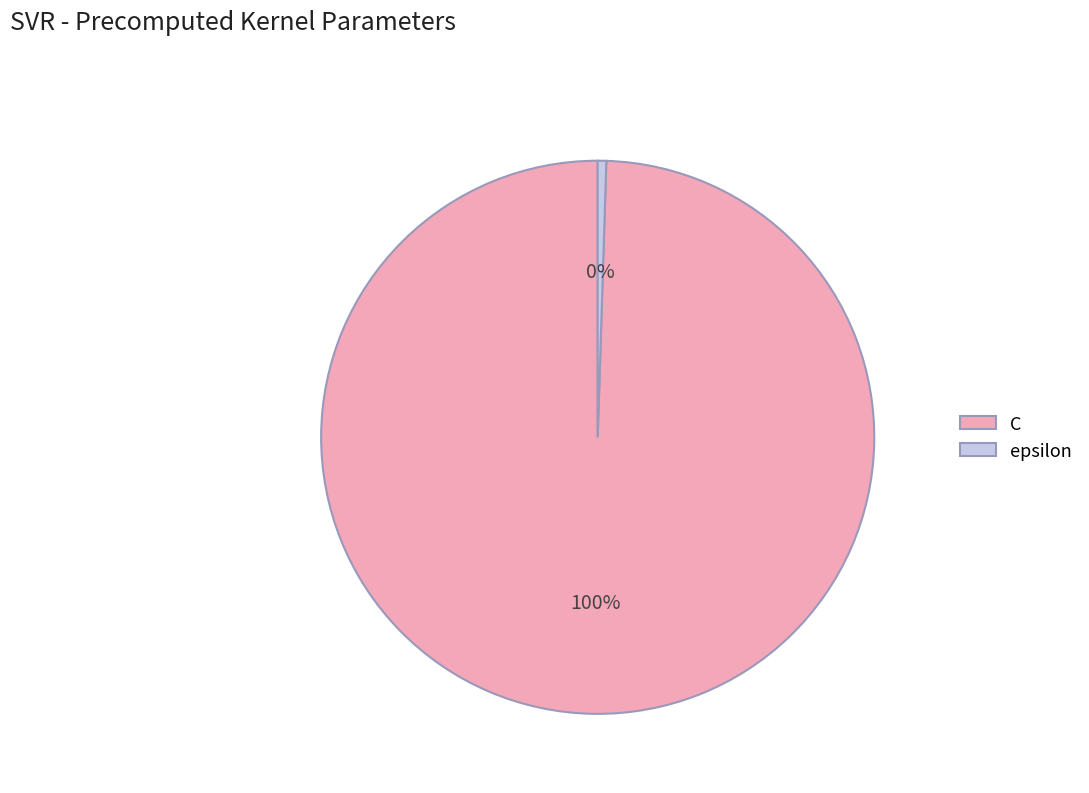

Do epsilon and C together represent more than half of the pie?

Yes